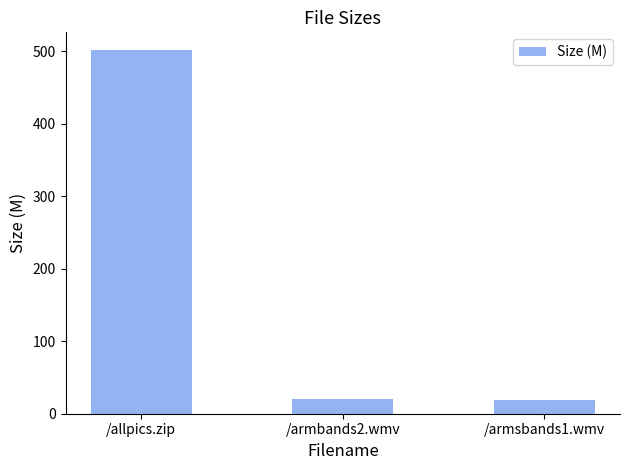

Is it true that the value at /allpics.zip is 500.9?

True